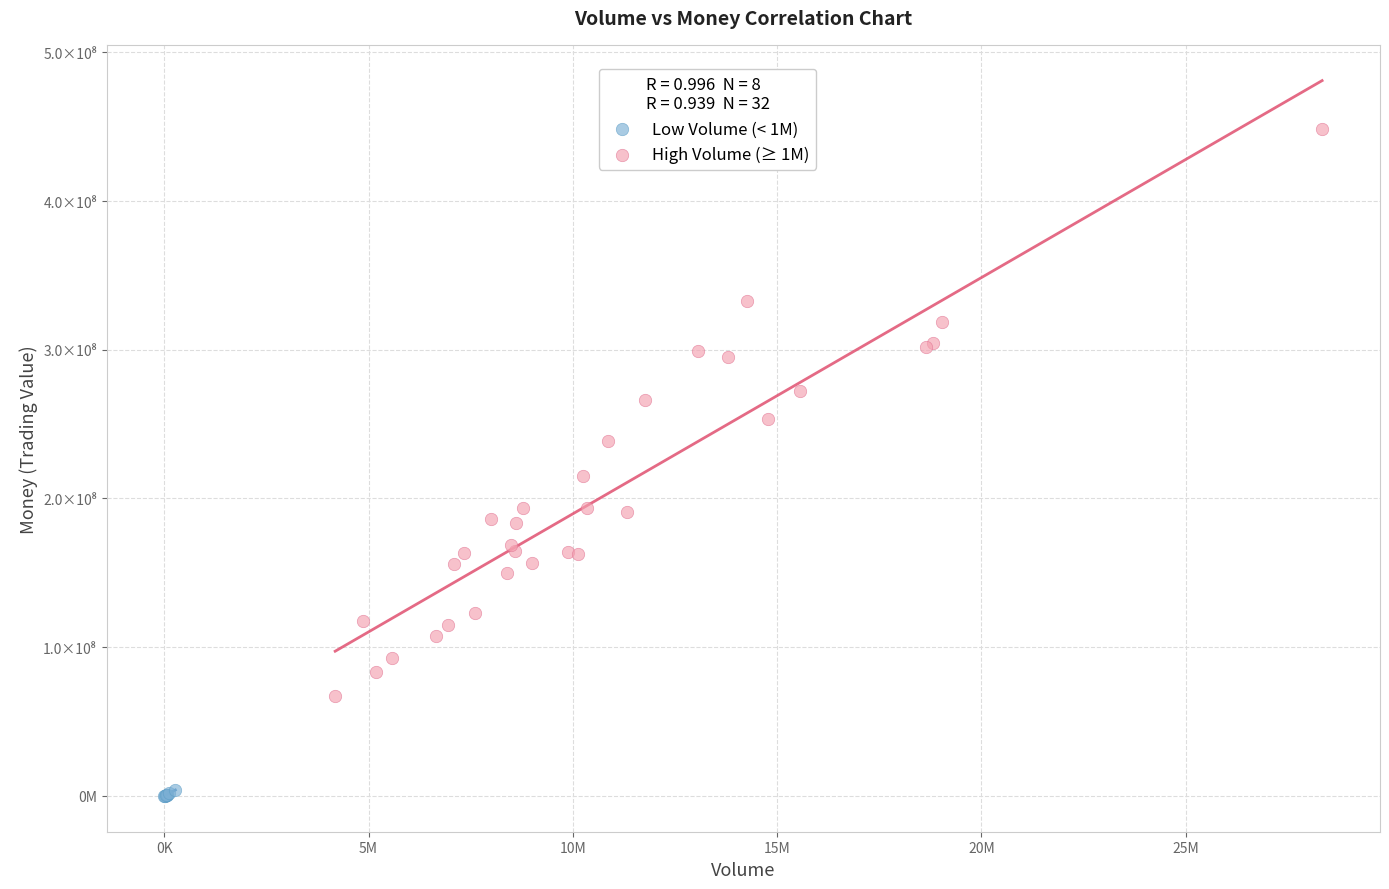

Which series has the widest spread of Y values?

High Volume (≥ 1M)